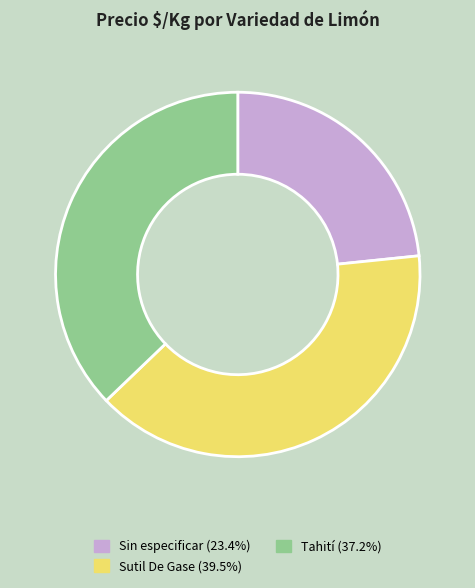

How many segments does this pie chart have?

3